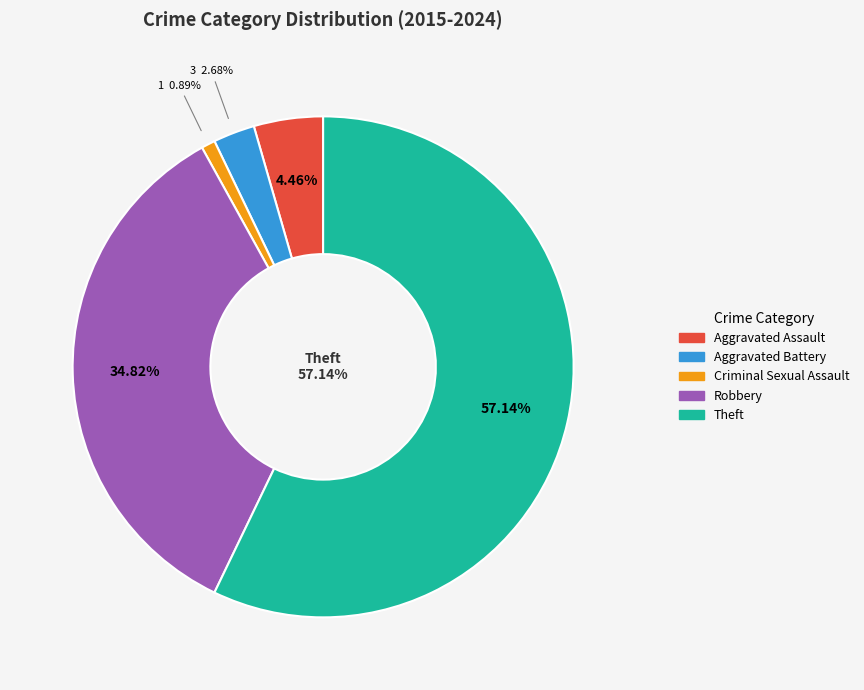

To the nearest percent, what is the difference between the largest and smallest slice percentages?

56%